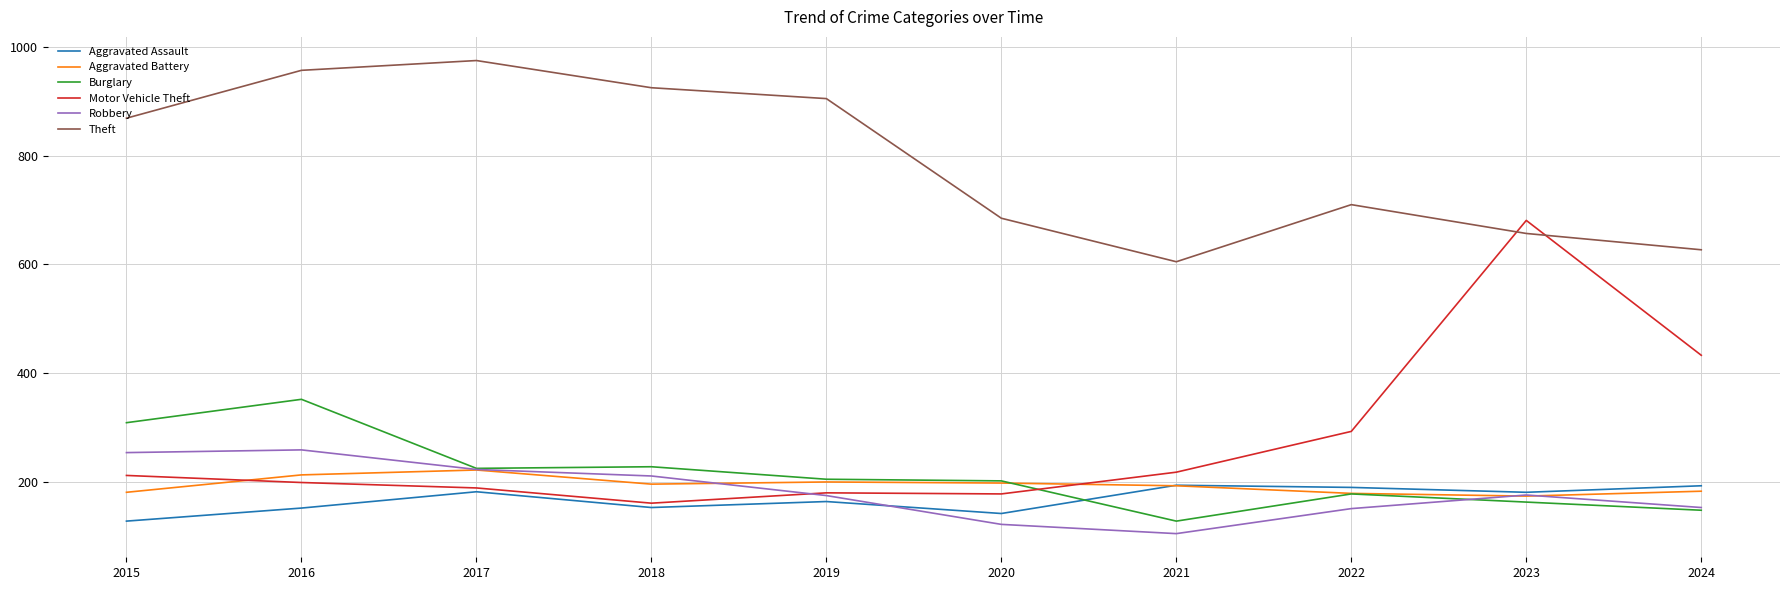

At which category is the sum across all series the highest?

2016